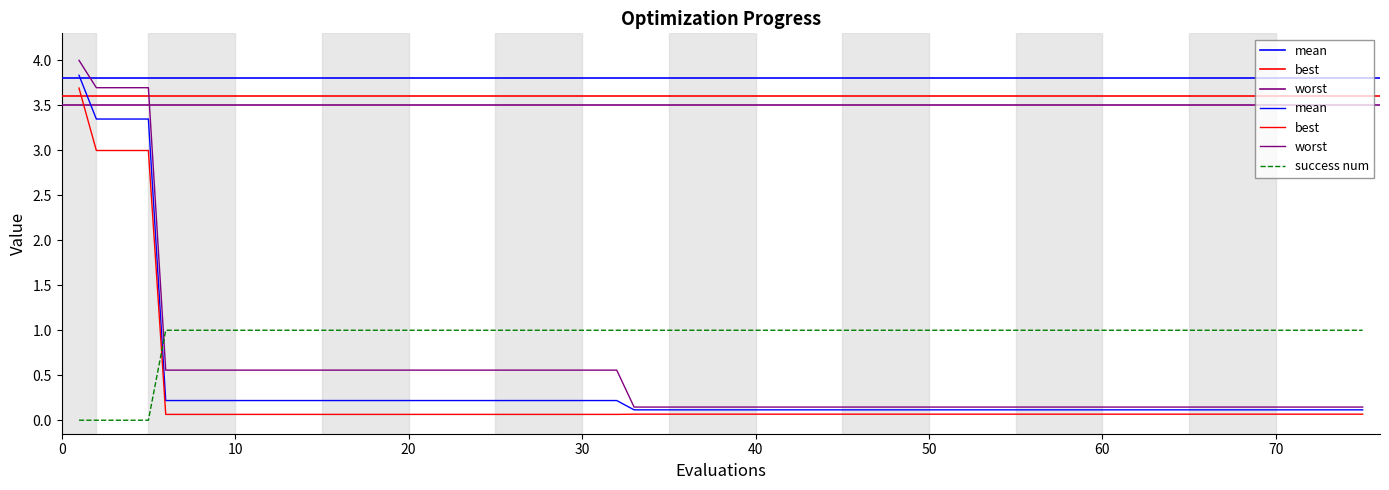

True or false: worst has more than 1 interior local peaks.

False